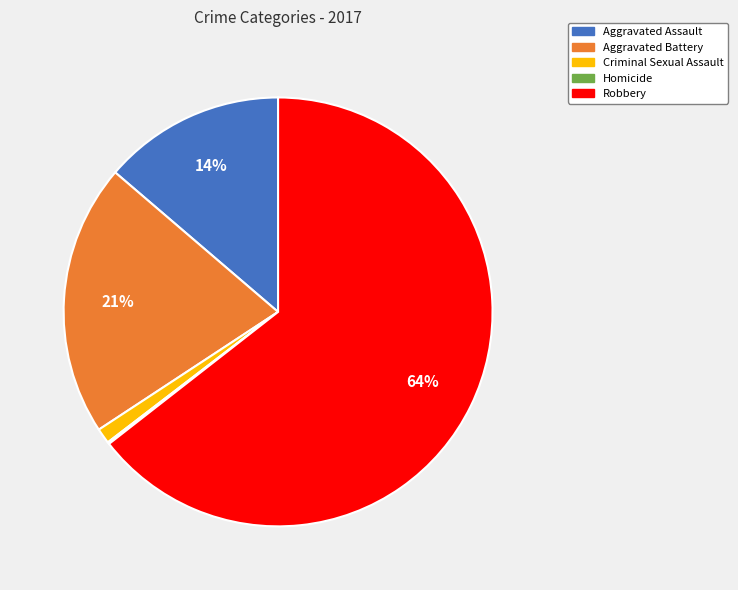

Between Criminal Sexual Assault and Aggravated Battery, which is larger?

Aggravated Battery